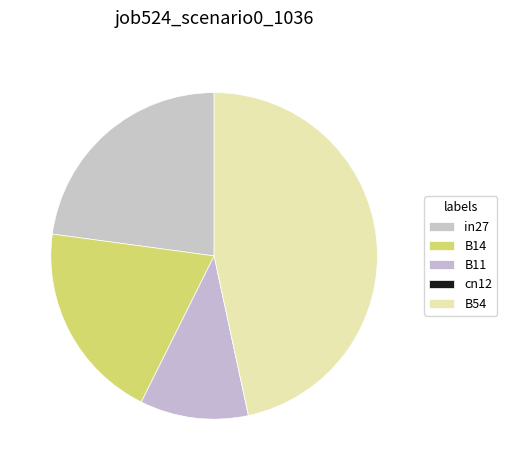

To the nearest percent, what is the difference between the largest and smallest slice percentages?

47%